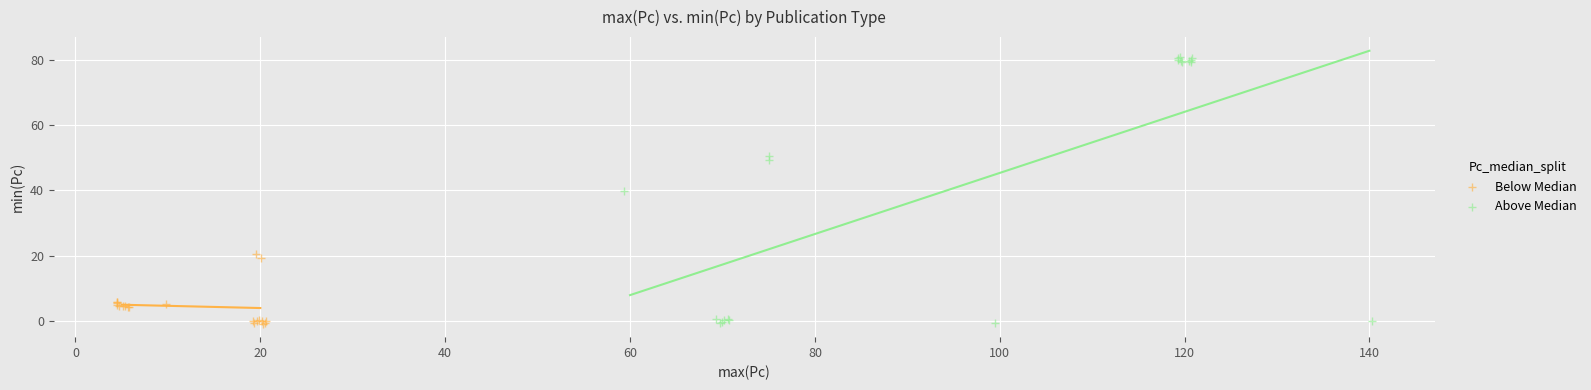

What are all the series names shown in the legend?

Below Median, Above Median